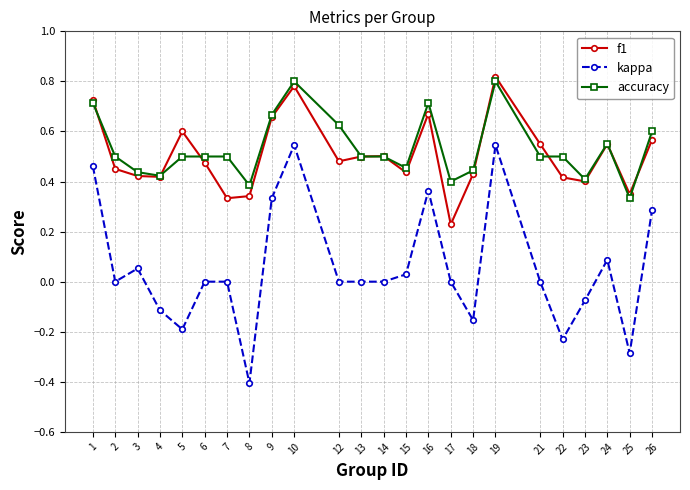

What is the minimum value shown in the chart?

-0.4